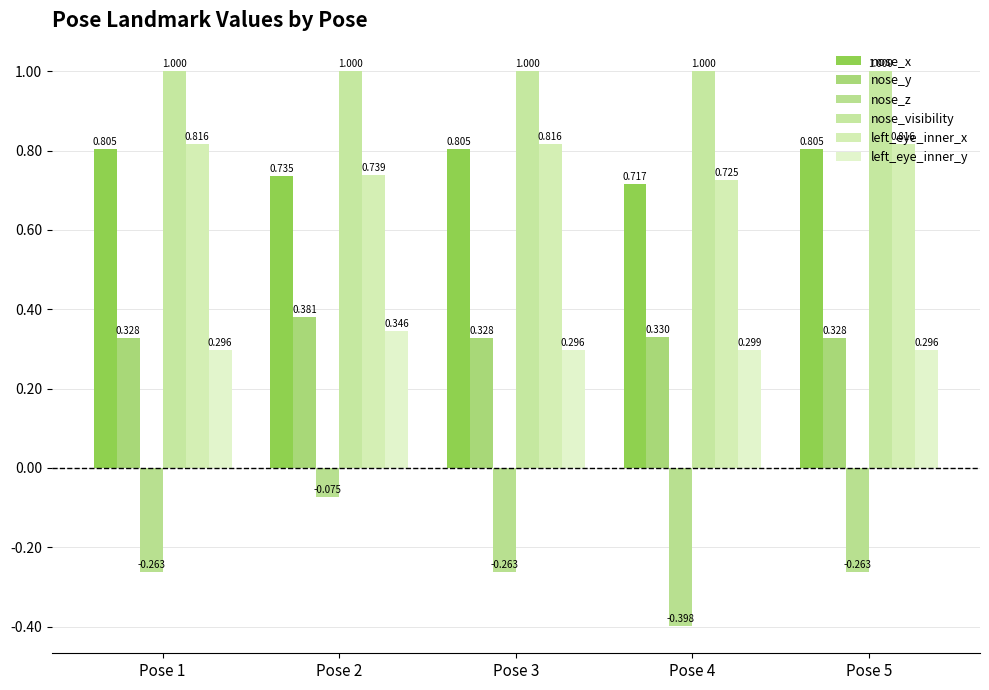

How many series are shown in this chart?

6